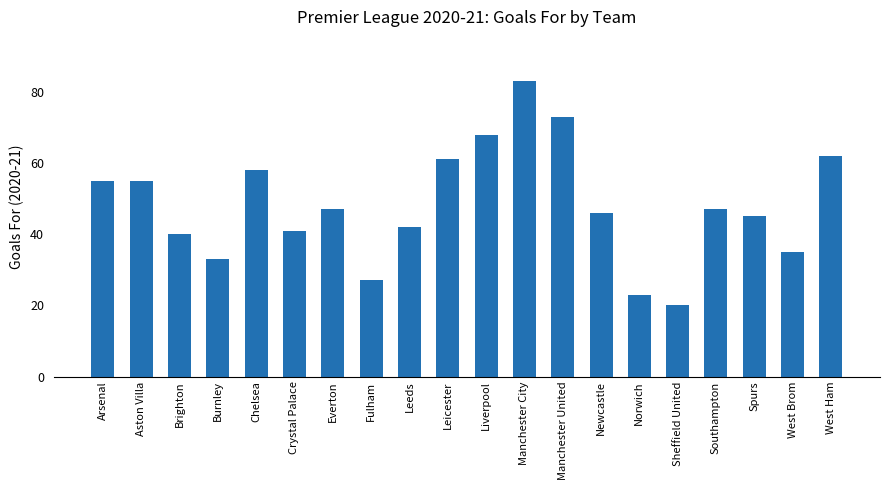

What position from the left is Everton?

7